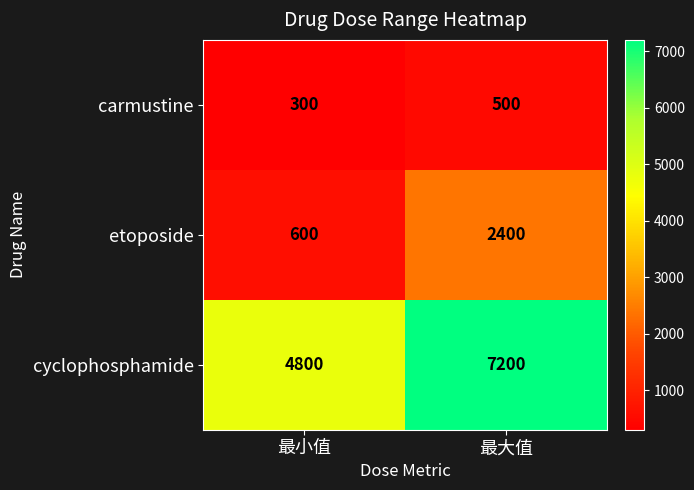

Which series has the largest range (max minus min)?

cyclophosphamide